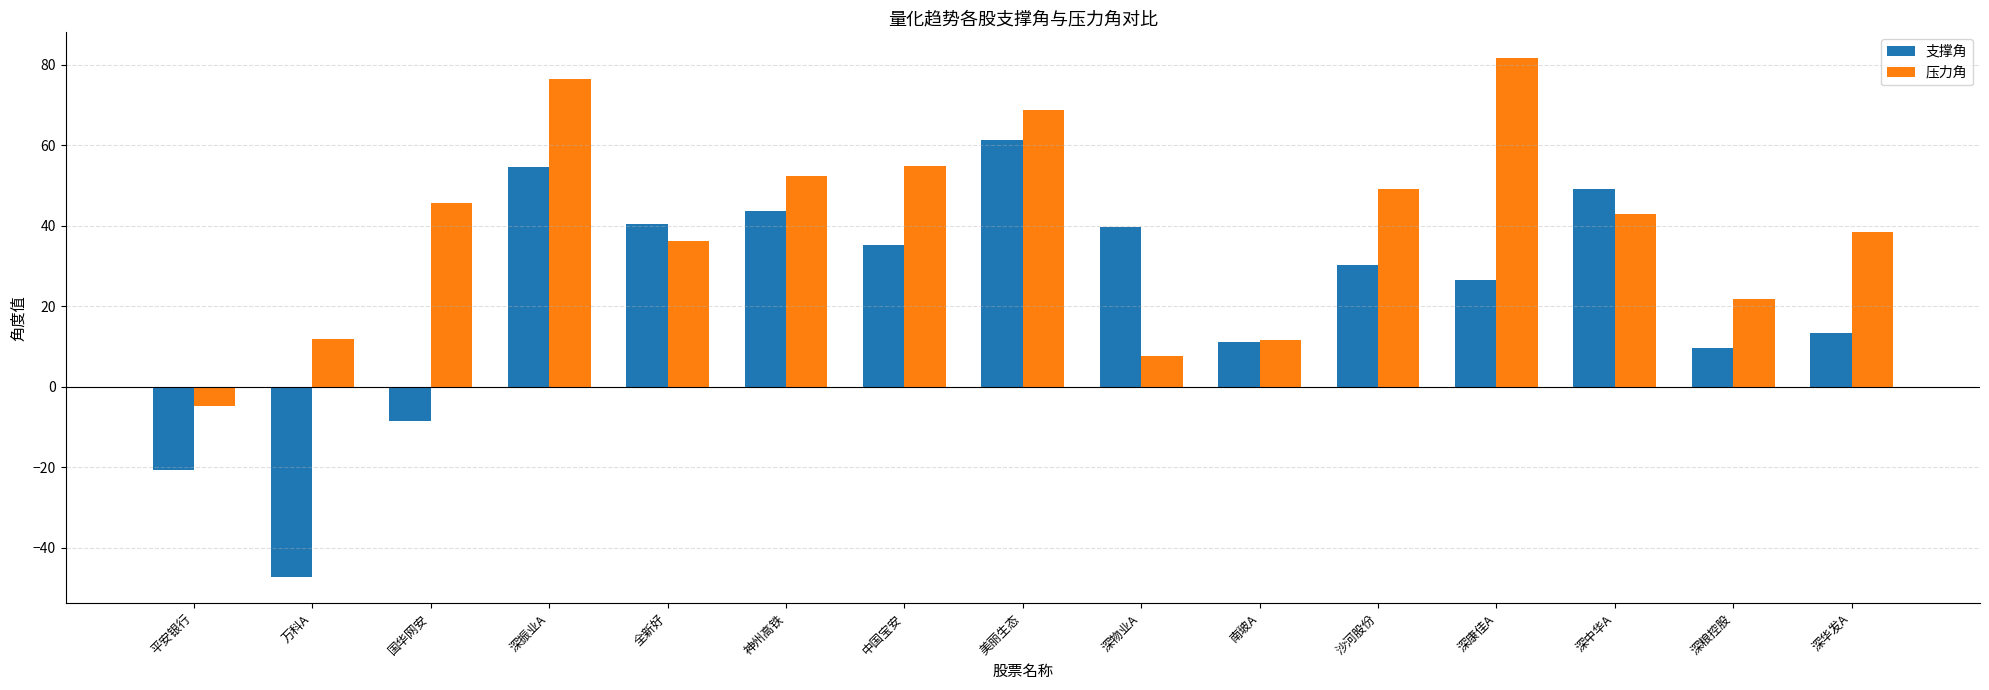

What is the sum of the 支撑角 values at 国华网安 and 深振业A?

46.0